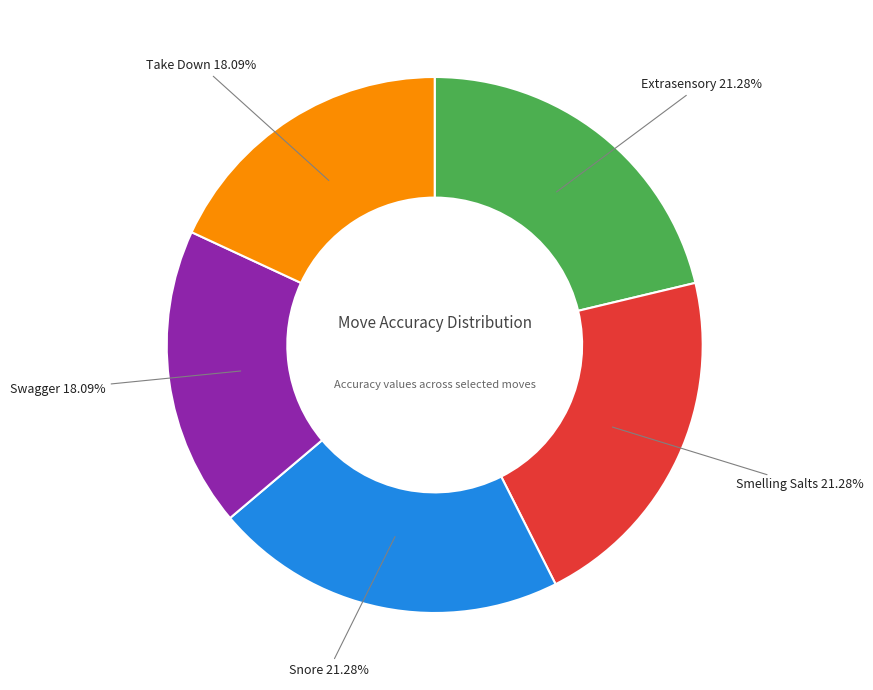

To the nearest percent, what is the combined percentage of Swagger and Take Down?

36%